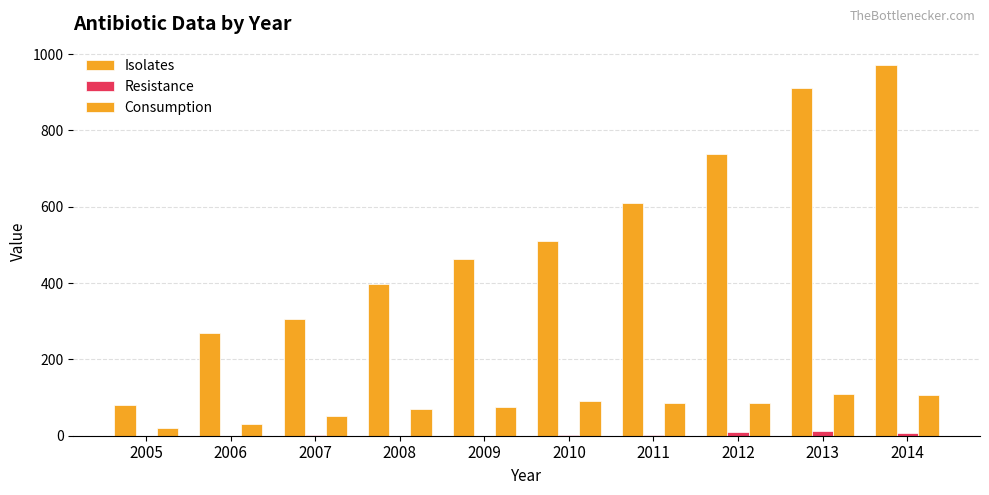

Which category has the highest value in the Resistance series?

2013